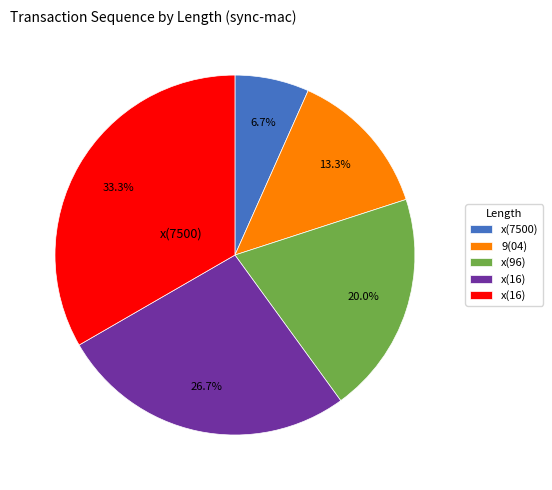

Does any single category account for the majority?

No